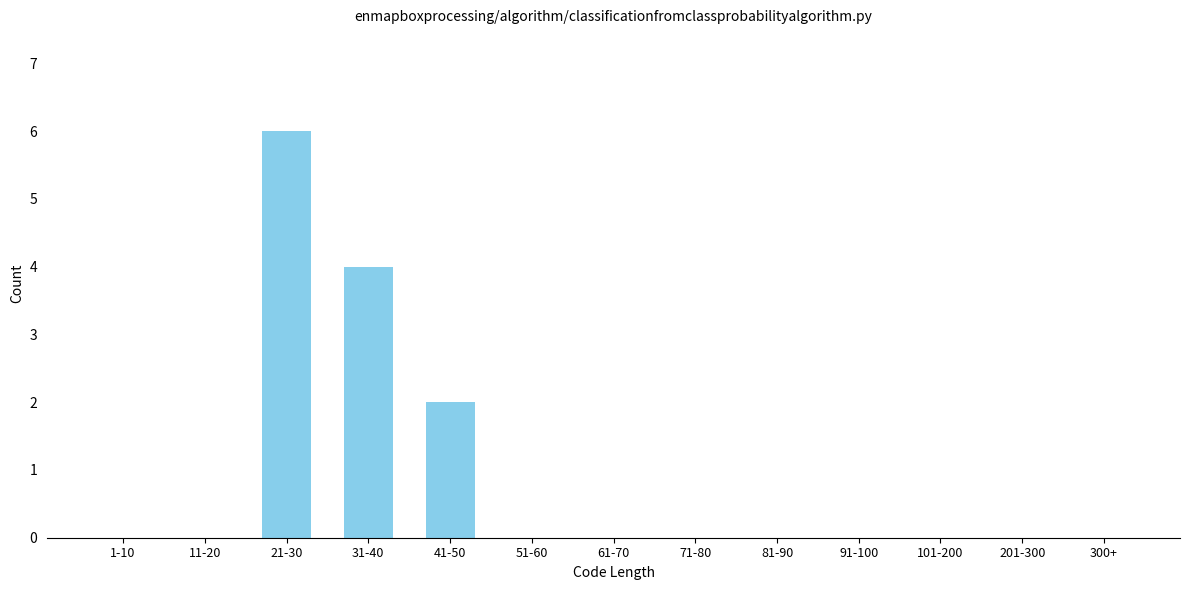

Reading left to right, list all the values displayed in this chart.

1-10=0	11-20=0	21-30=6	31-40=4	41-50=2	51-60=0	61-70=0	71-80=0	81-90=0	91-100=0	101-200=0	201-300=0	300+=0